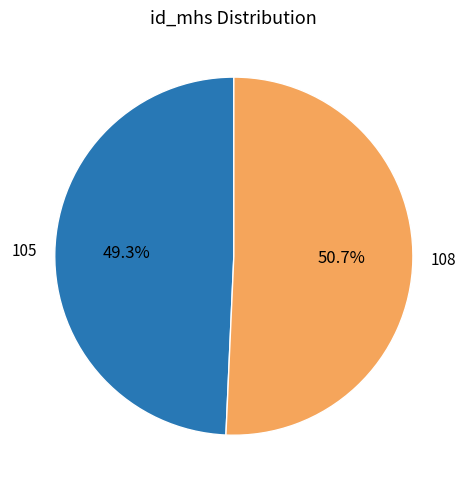

To the nearest percent, what portion does 105 represent?

49%